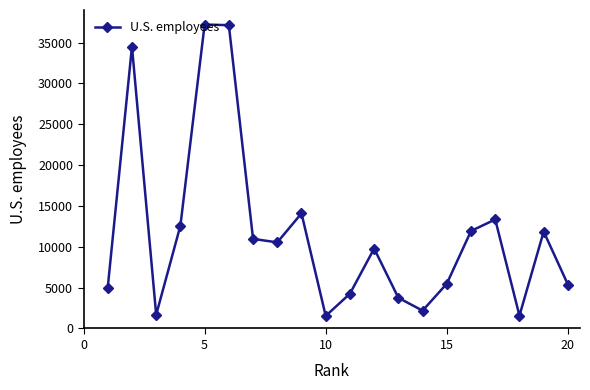

How many points are higher than both their immediate neighbors (excluding endpoints)?

6